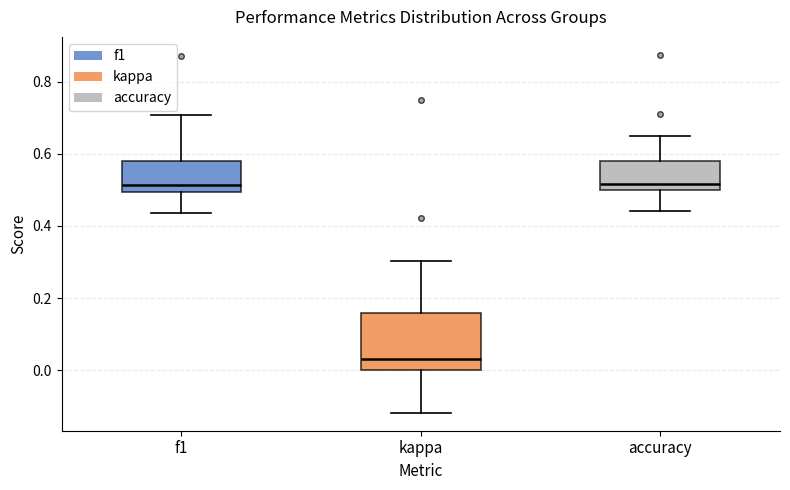

Reading left to right, read every box against the y-axis: the position of its median line, the range the box covers, and the ends of its whiskers. The values are not printed on the chart, so give them approximately, as read against the axis.

f1: median 0.52, box 0.50 to 0.58, whiskers 0.44 to 0.70
kappa: median 0.04, box 0.00 to 0.16, whiskers -0.12 to 0.30
accuracy: median 0.52, box 0.50 to 0.58, whiskers 0.44 to 0.66